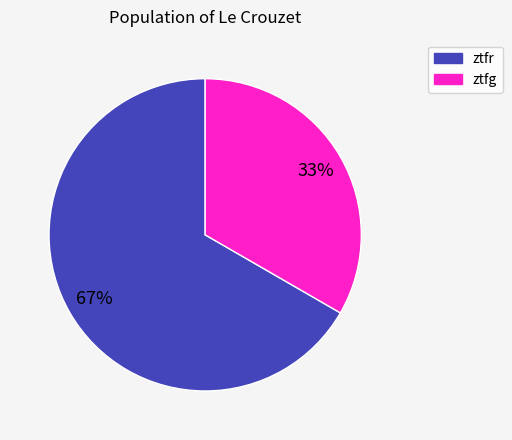

Rank the categories by value from lowest to highest.

ztfg, ztfr